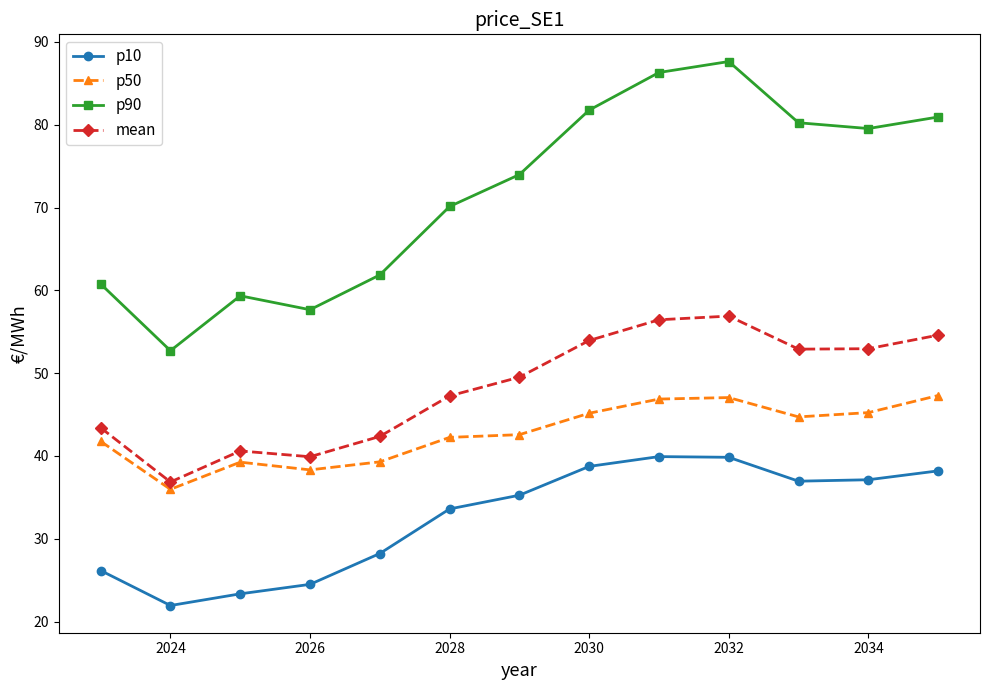

Which series has the largest total across all categories?

p90